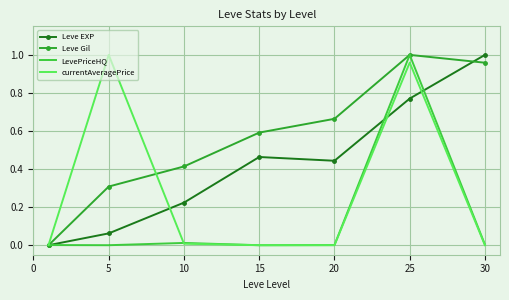

Which series has the largest total across all categories?

Leve Gil